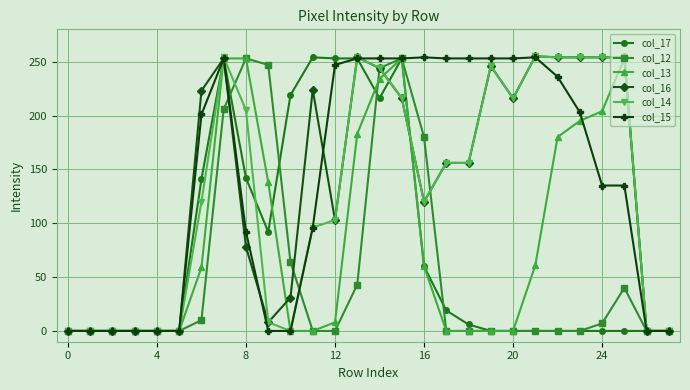

How many data points does each series have?

28